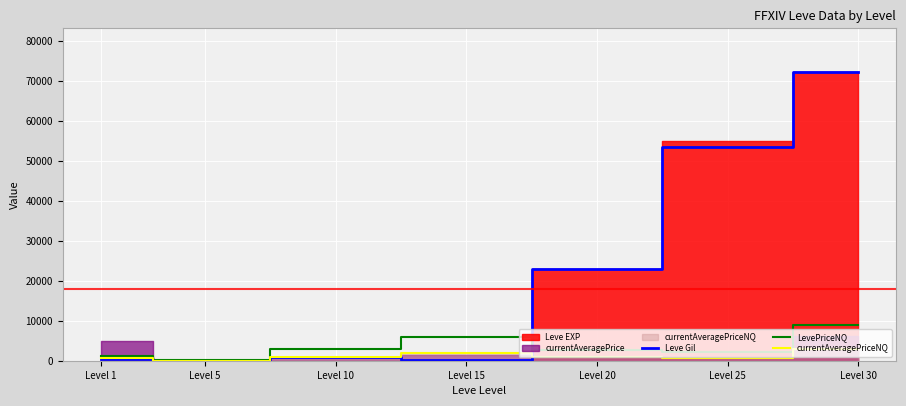

Is the value of Leve Gil at Level 25 greater than the value of currentAveragePriceNQ at Level 25?

Yes